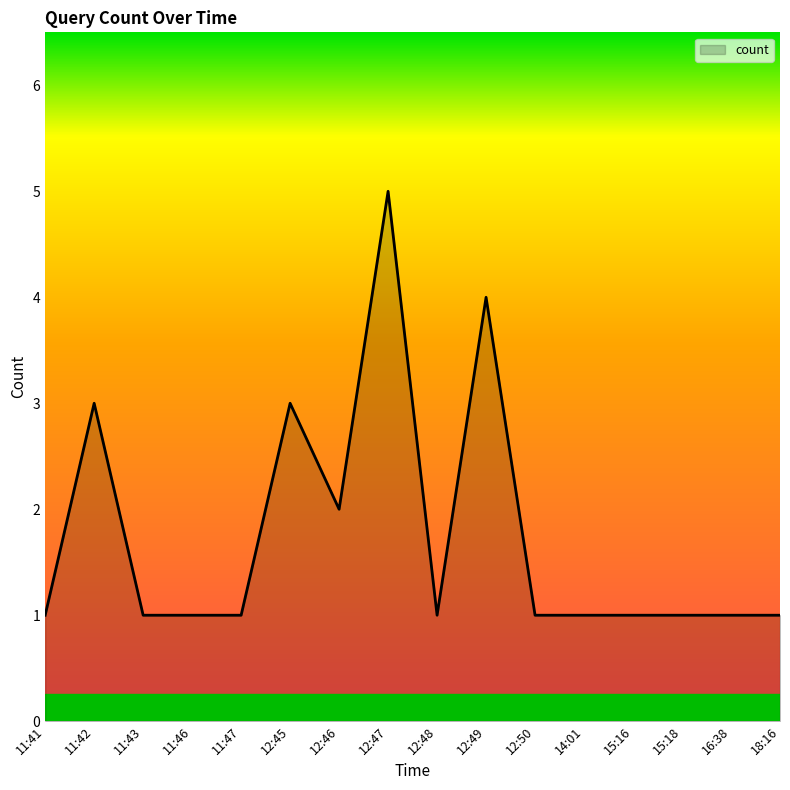

Does the chart display data point markers on the line(s)?

No